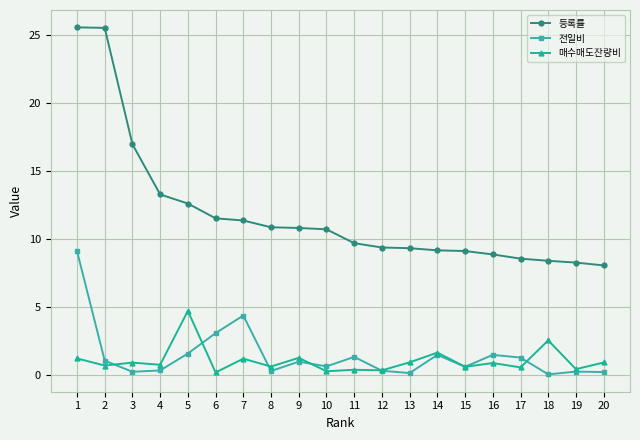

Which series has the largest total across all categories?

등록률